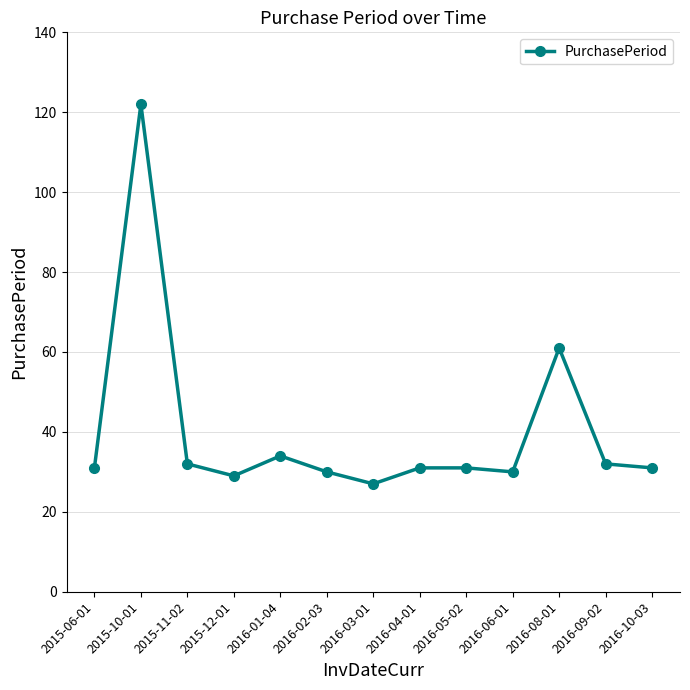

Where is the first local minimum?

2015-12-01